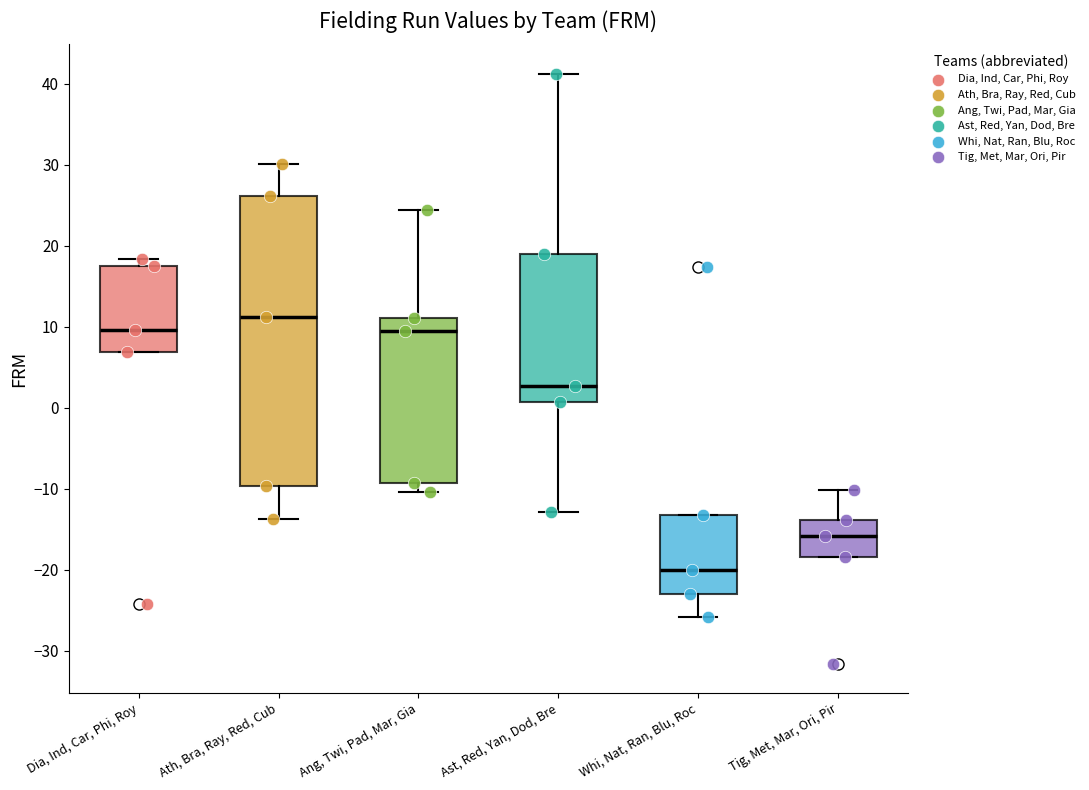

Which box has the lowest median line?

Whi, Nat, Ran, Blu, Roc